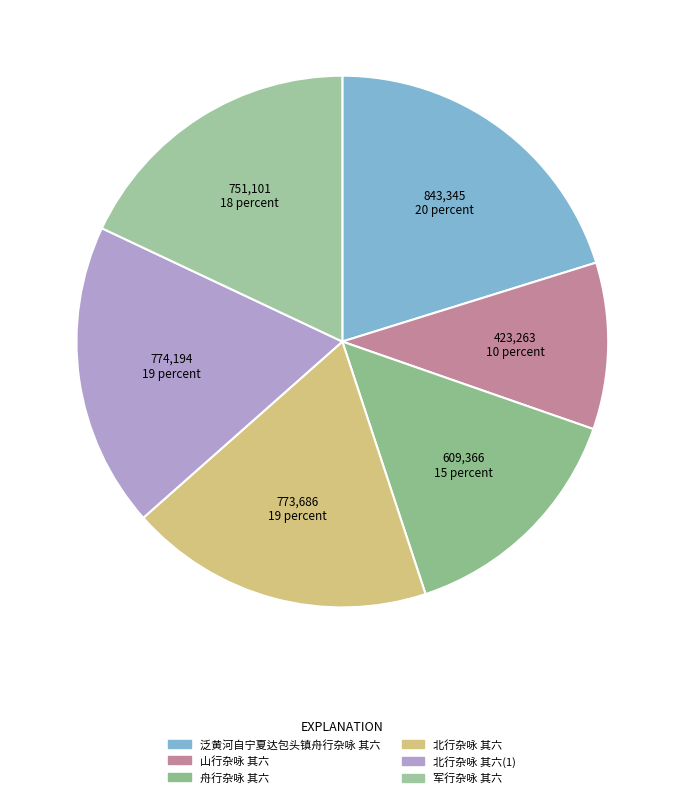

Count the number of slices in the pie.

6